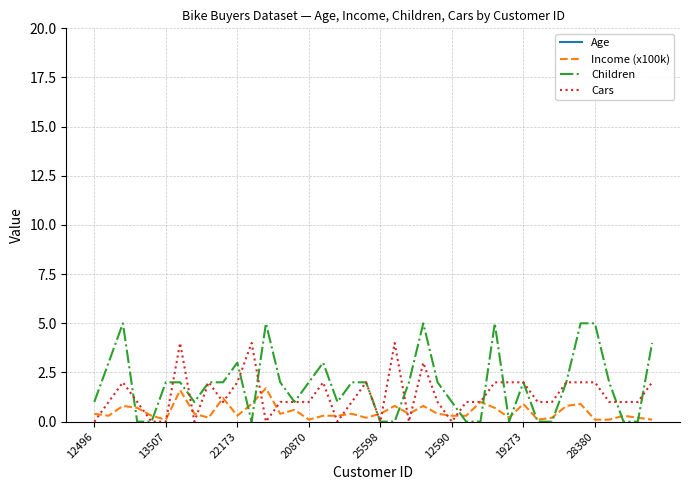

What is the value of the Children point at the 11th from the left?

3.0